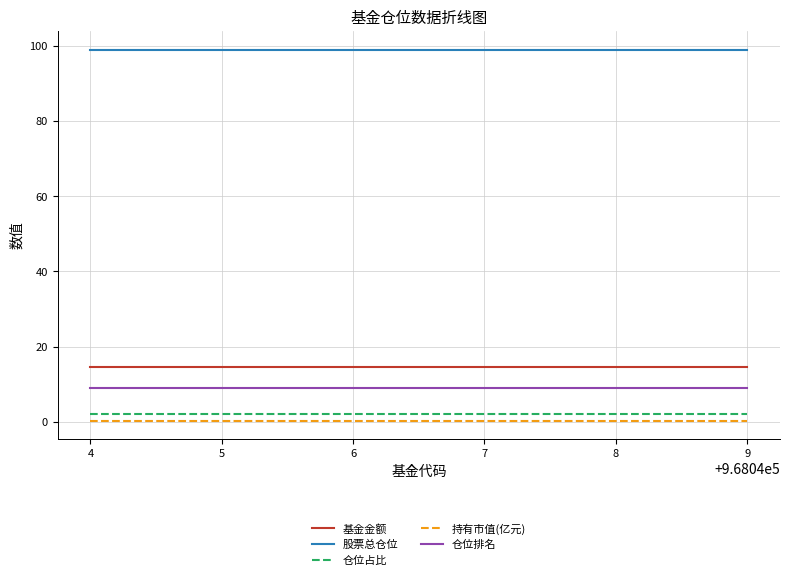

What are all the series names shown in the legend?

基金金额, 股票总仓位, 仓位占比, 持有市值(亿元), 仓位排名